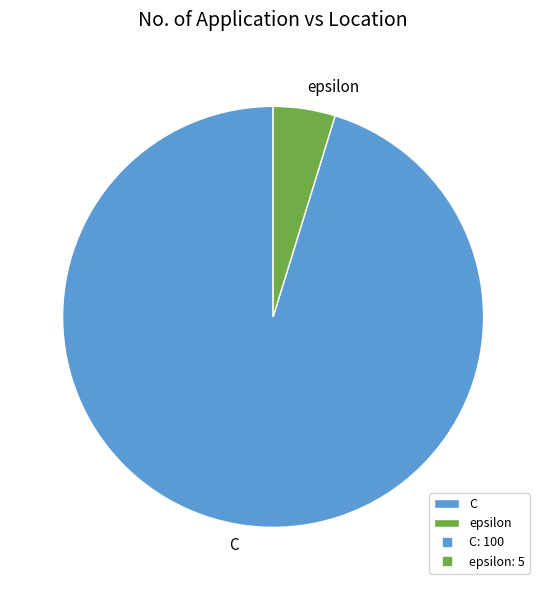

Approximately how many times larger is the value at epsilon compared to C?

0.1